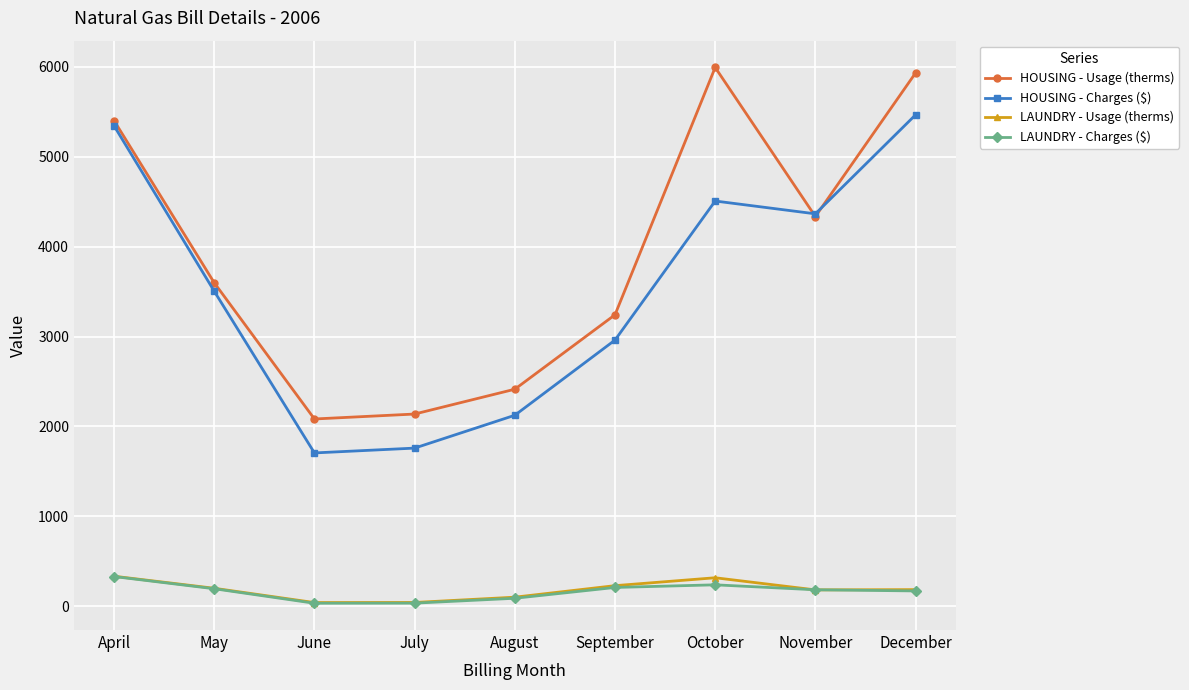

What is the difference between the highest and lowest values at May?

3403.2